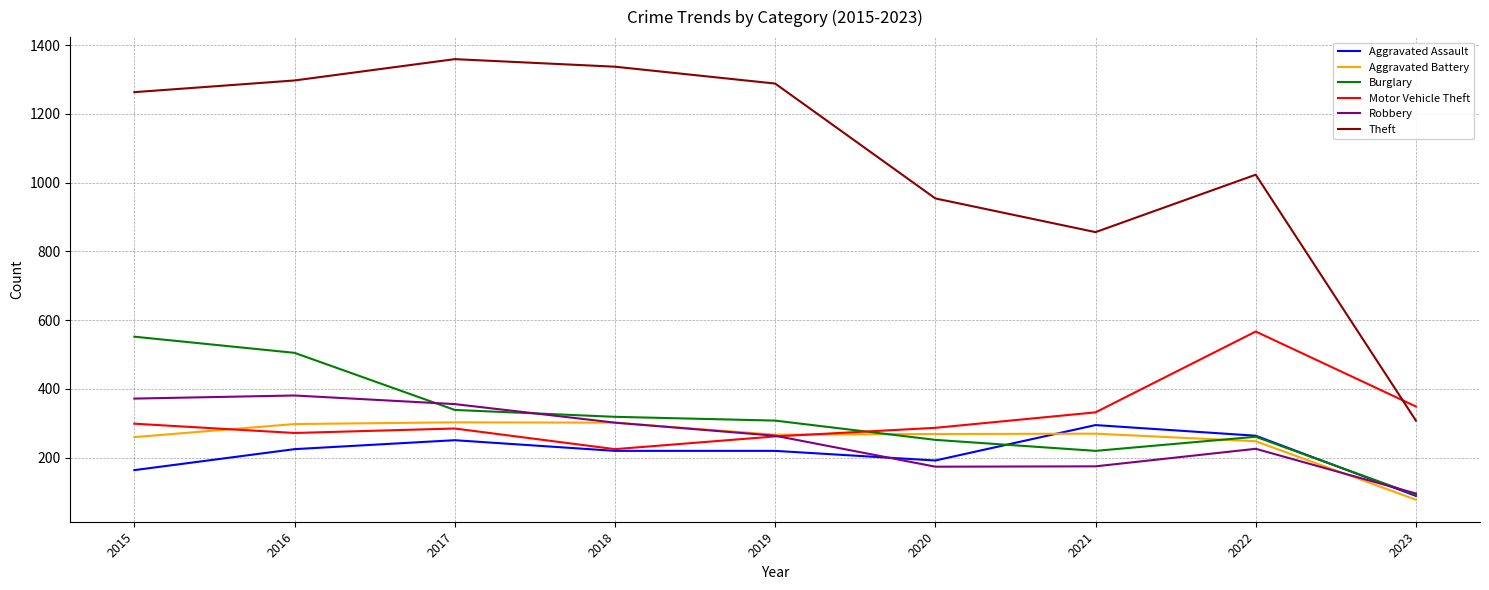

How many series are shown in this chart?

6